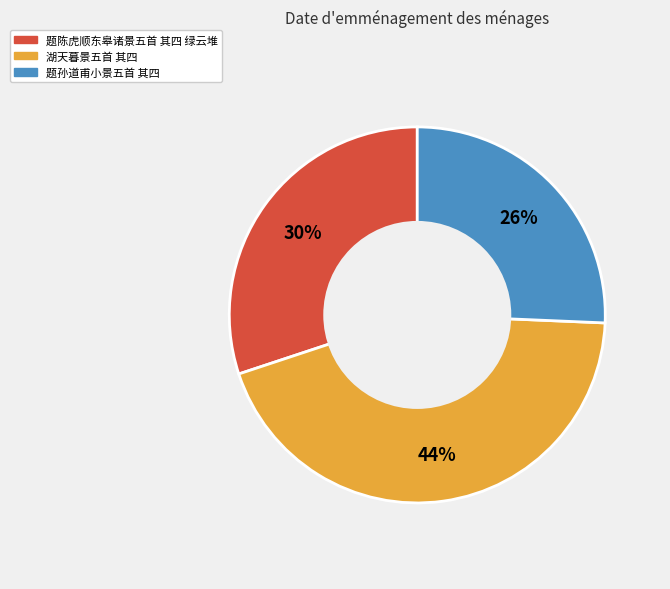

What is the smallest slice in the pie chart?

题孙道甫小景五首 其四